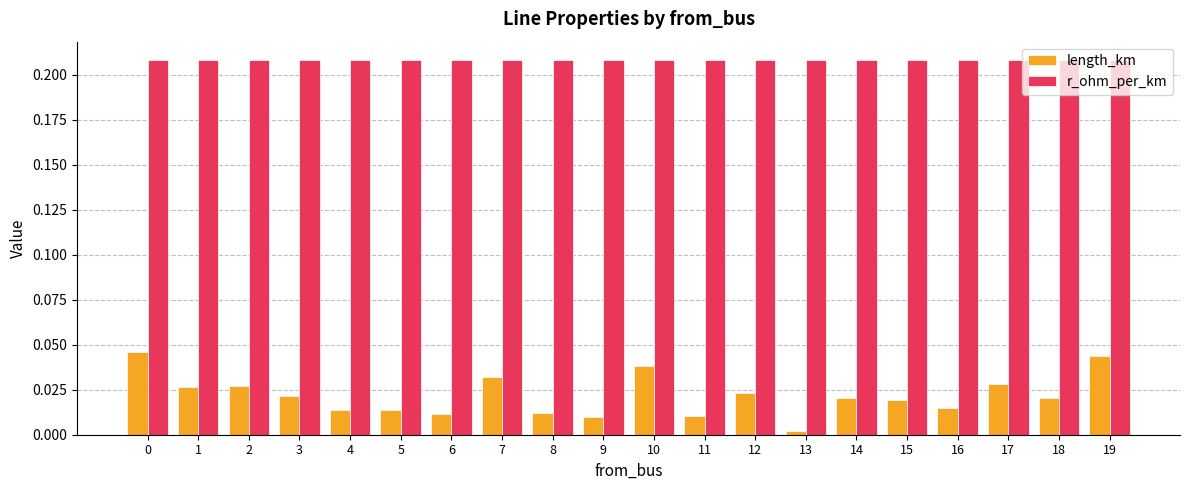

The length_km series shows 0.0 at 7. True or false?

True